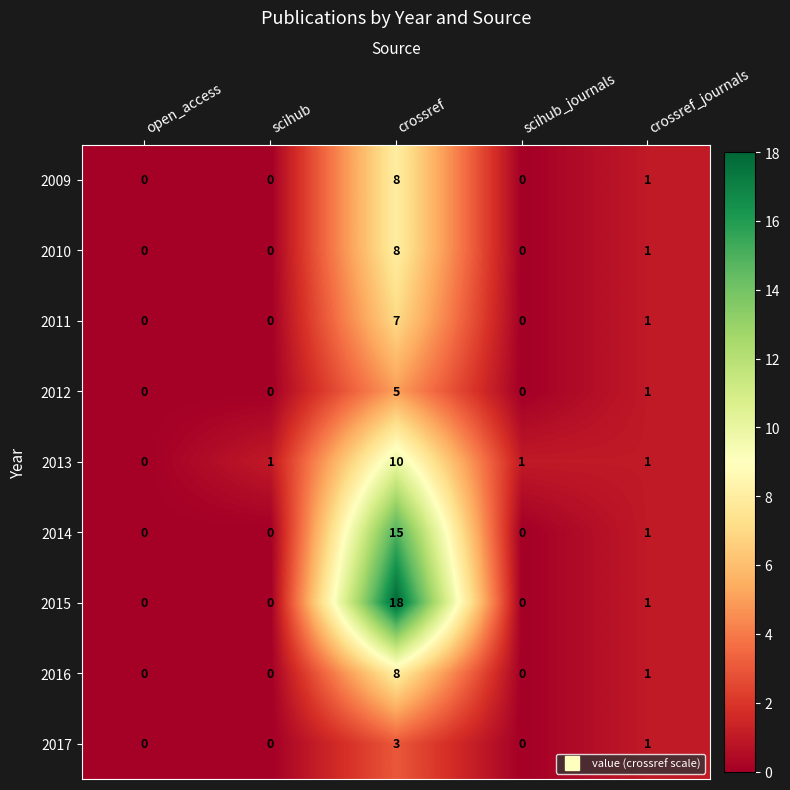

True or false: 2016 has a value of 0 at crossref_journals.

False